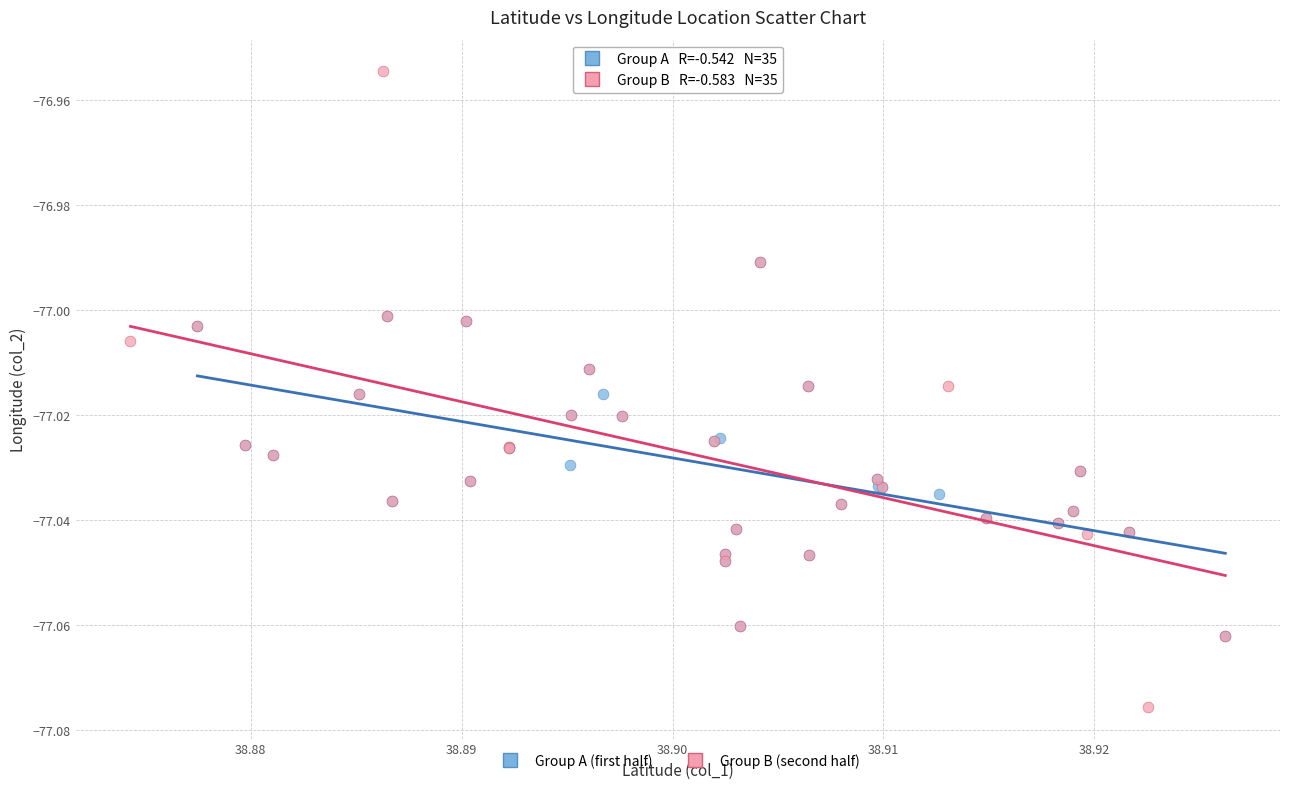

What are all the series names shown in the legend?

Group A (first half), Group B (second half)